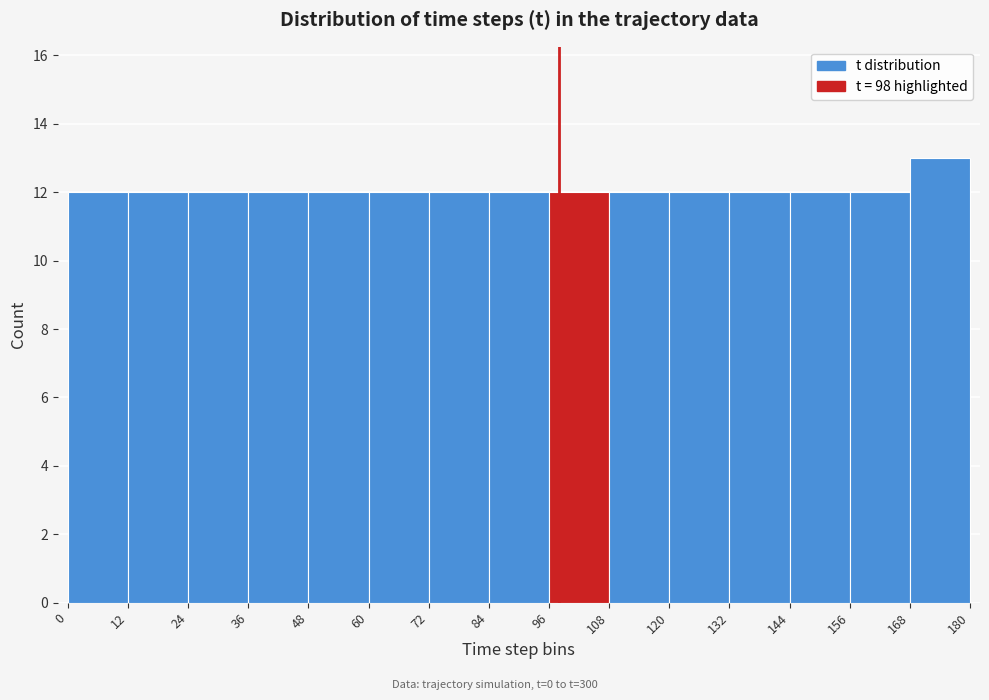

Which range on the x-axis has the tallest bar?

168 to 180